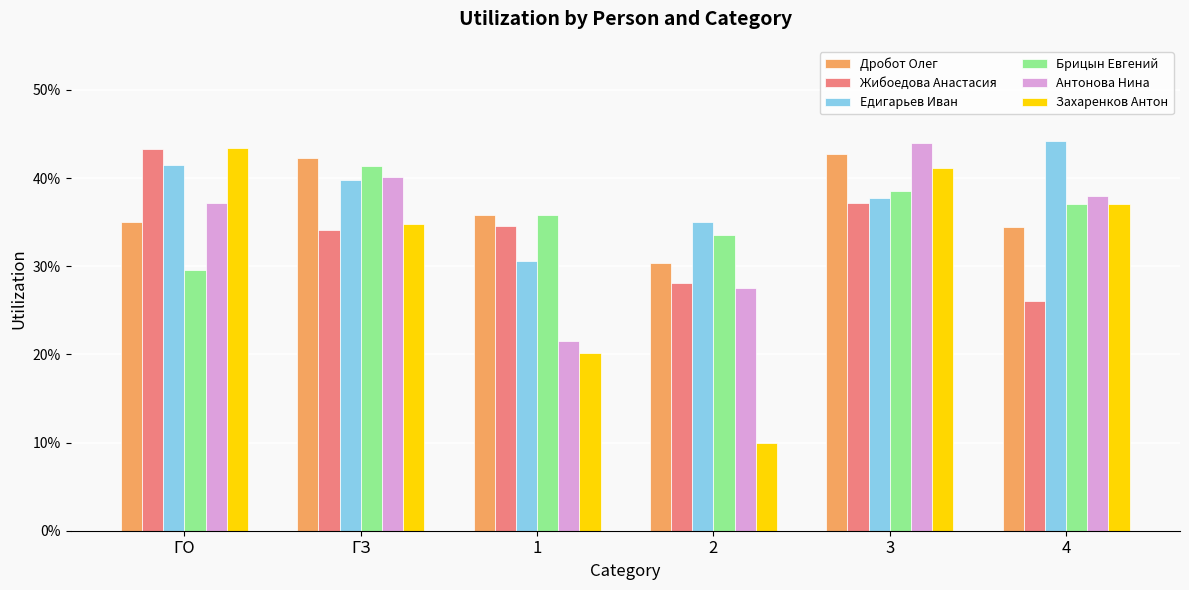

What is the difference between the maximum and minimum values in the Захаренков Антон series?

0.3